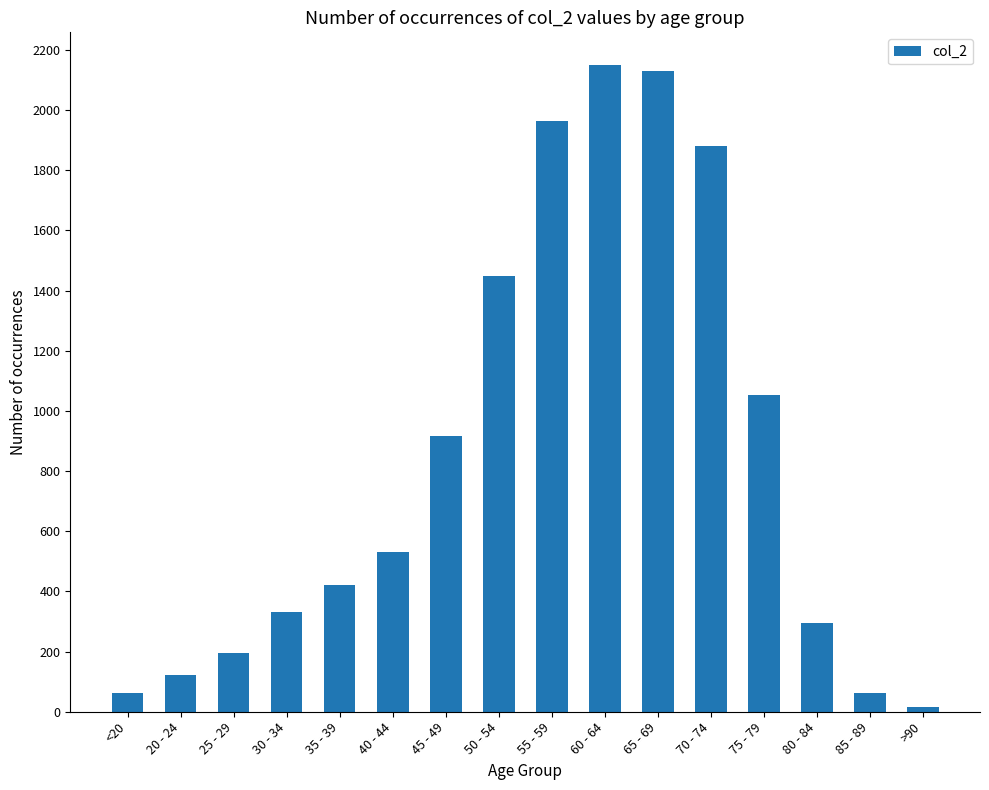

How many data points are less than 530?

8